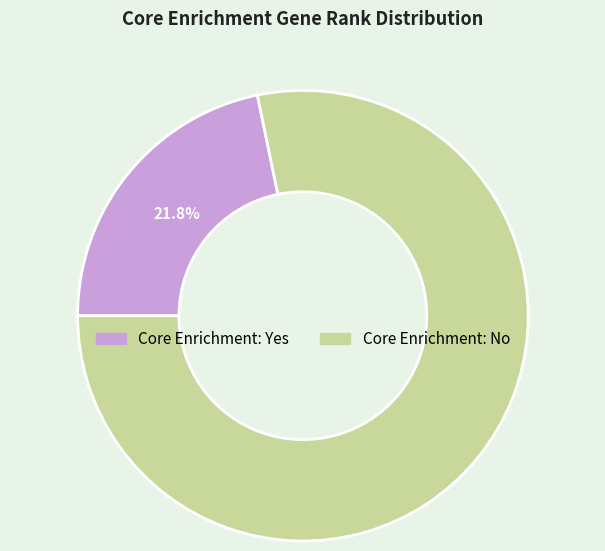

To the nearest percent, what is the average slice percentage?

50%